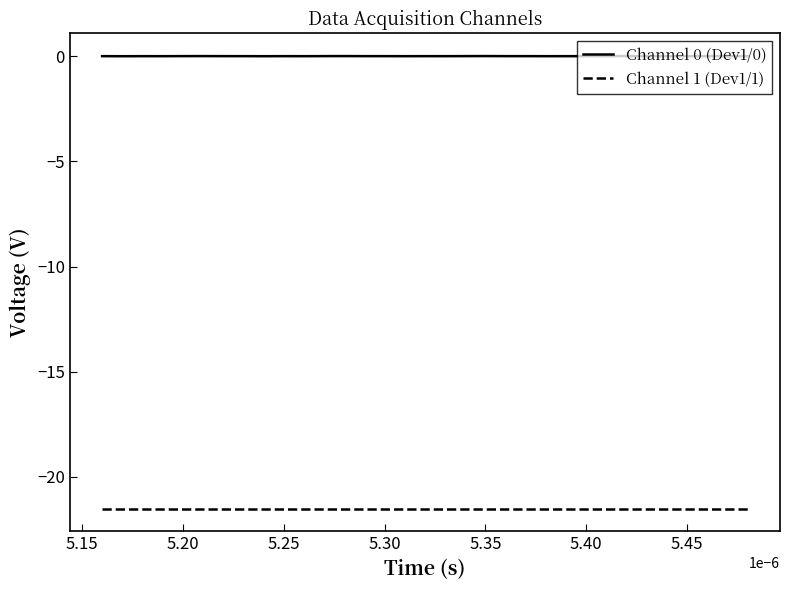

What is the lowest value of the Channel 1 (Dev1/1) series?

-21.5